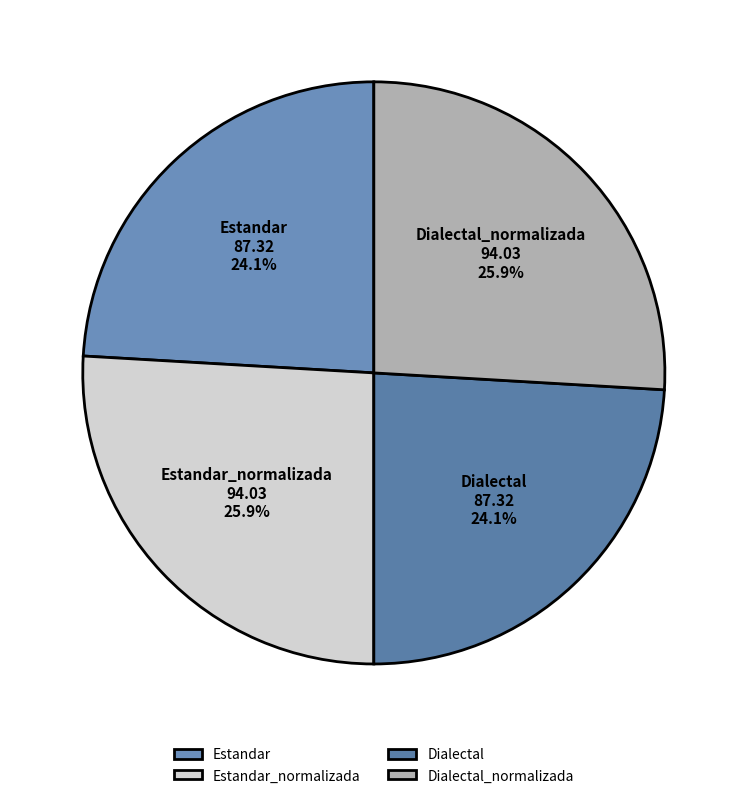

How much of the chart is everything except Estandar_normalizada?

74.1%